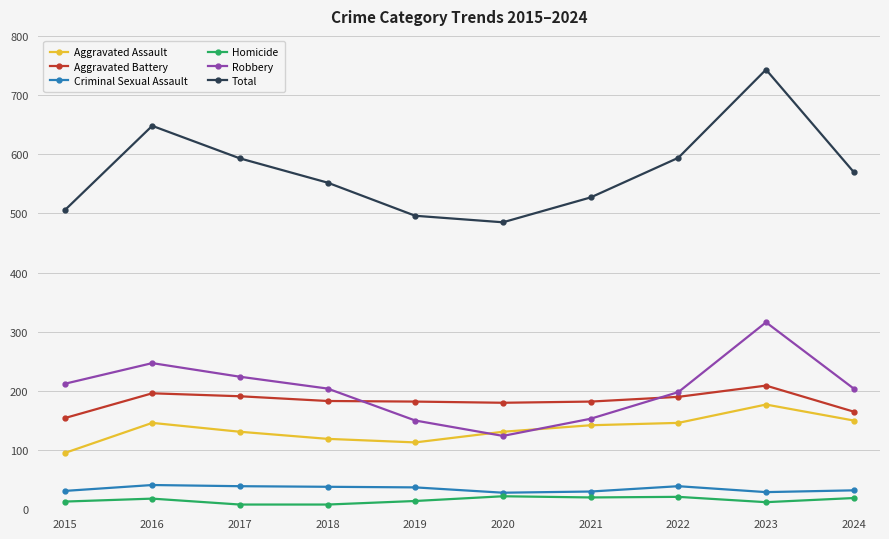

True or false: Aggravated Assault and Aggravated Battery intersect in this chart.

False